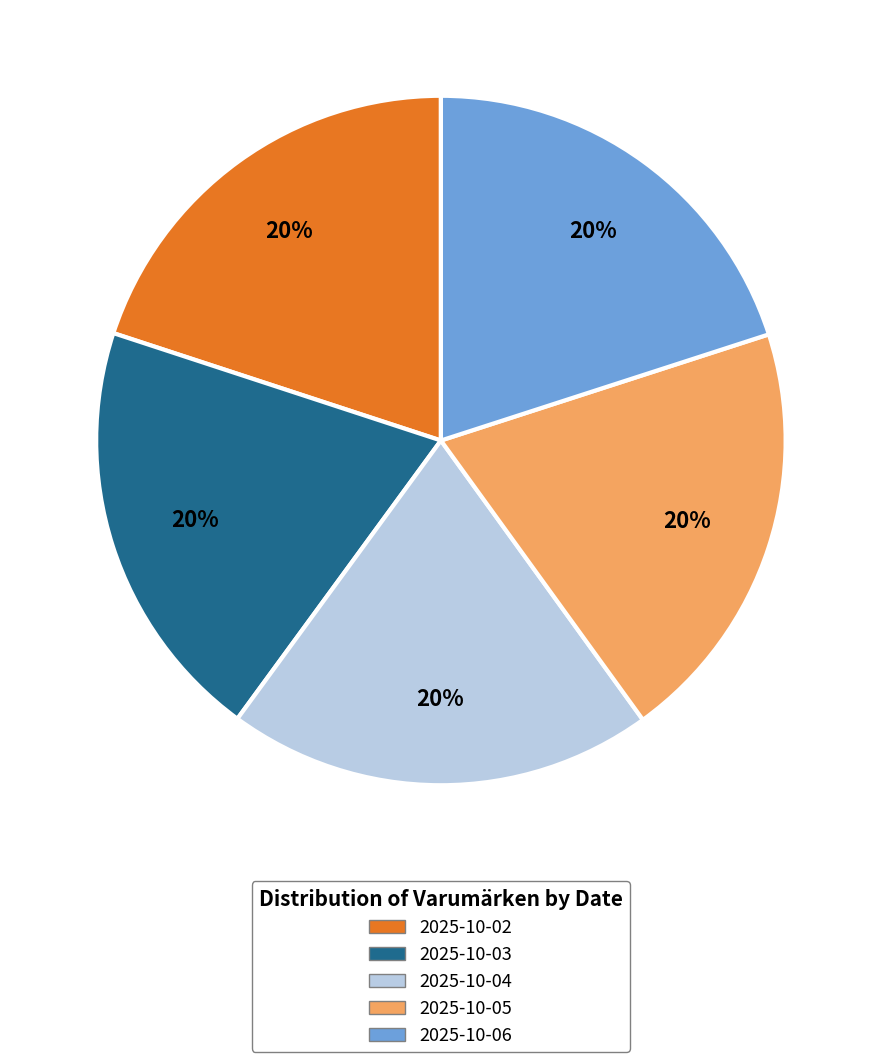

Count the number of slices in the pie.

5